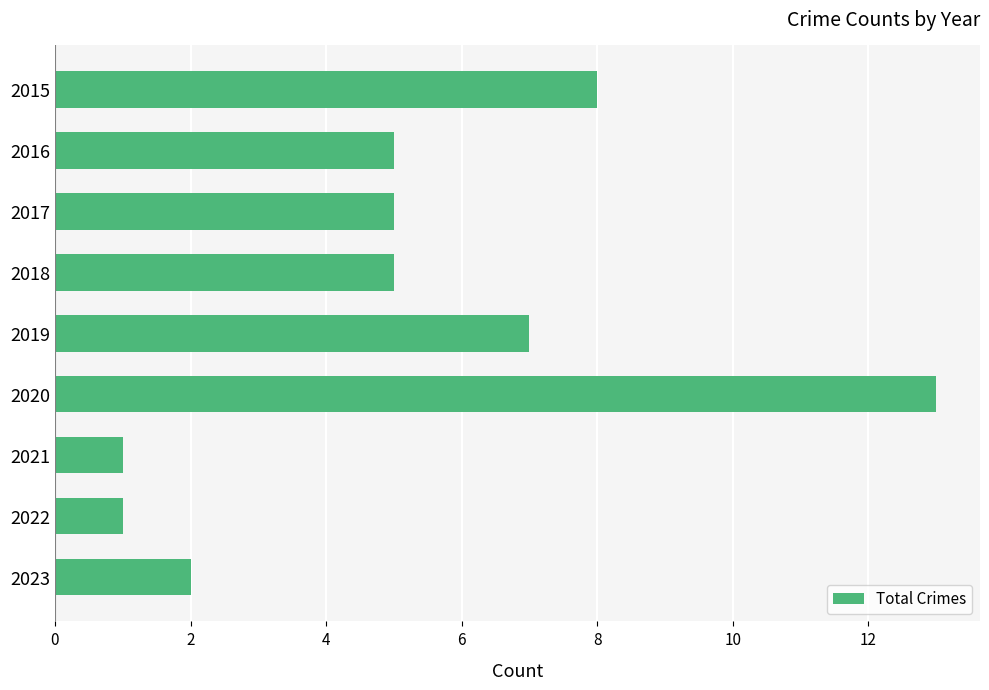

The value at 2020 is 9. True or false?

False